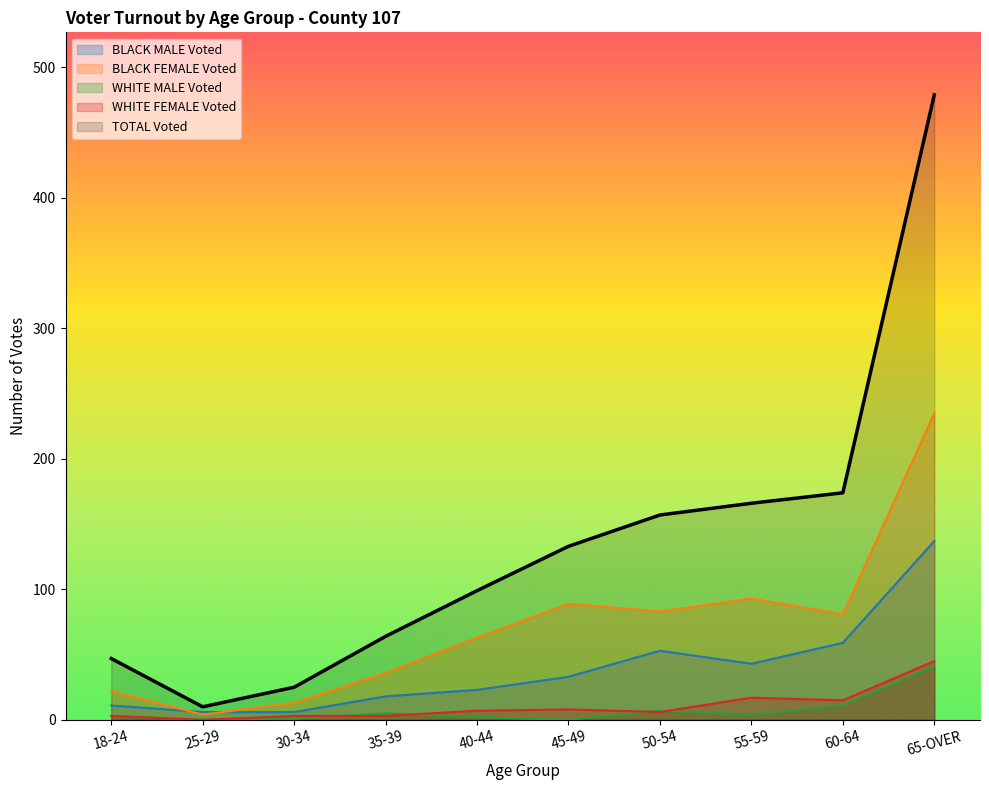

Between 25-29 and 45-49, which series saw the biggest shift?

TOTAL Voted